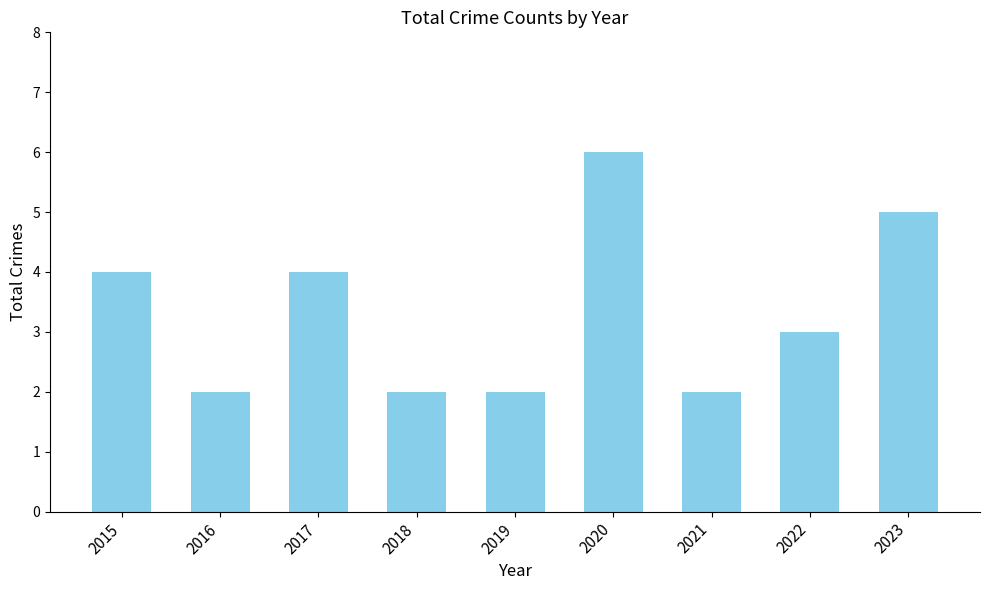

True or false: the data shows 8 at 2023.

False